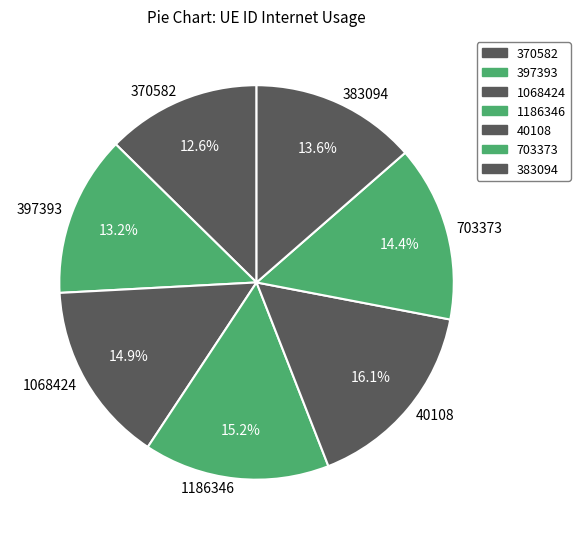

Does any single category account for the majority?

No